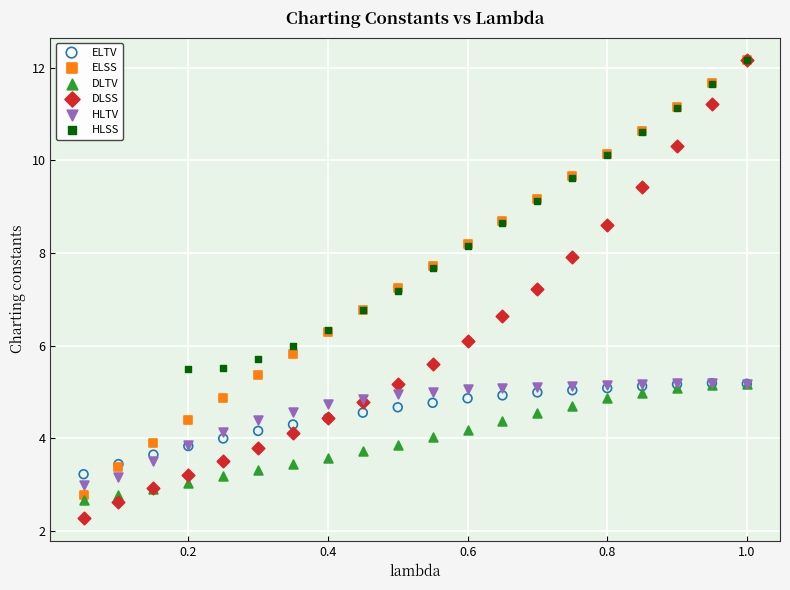

Which series has the widest spread of Y values?

DLSS